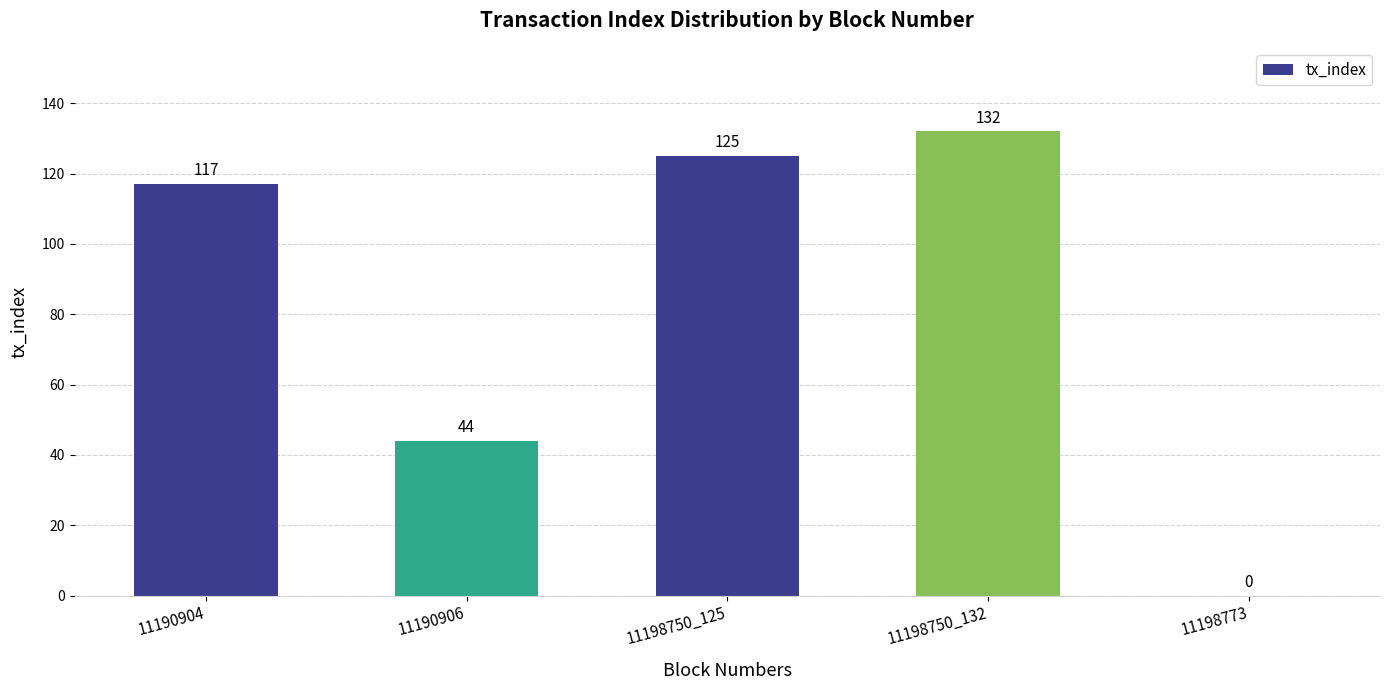

Reading left to right, transcribe all the data shown in this chart.

11190904=117	11190906=44	11198750_125=125	11198750_132=132	11198773=0